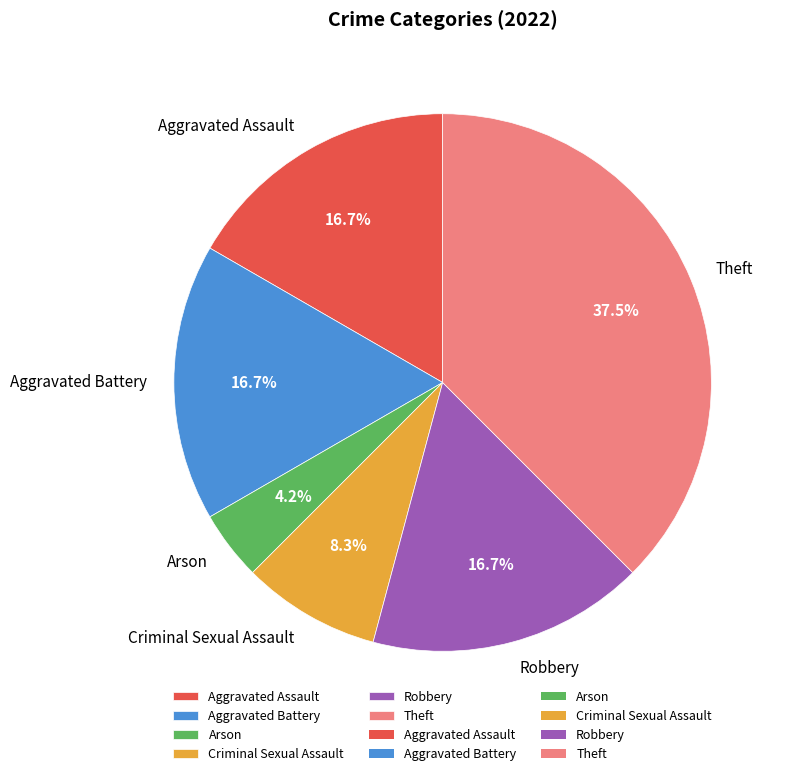

Approximately how many times larger is the value at Criminal Sexual Assault compared to Aggravated Battery?

0.5